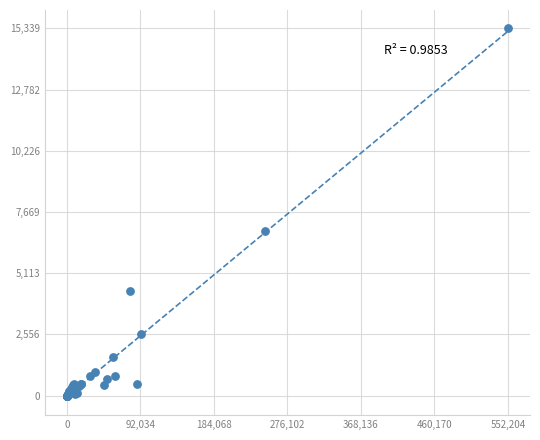

What Y value in the scatter plot is closest to 7669?

6880